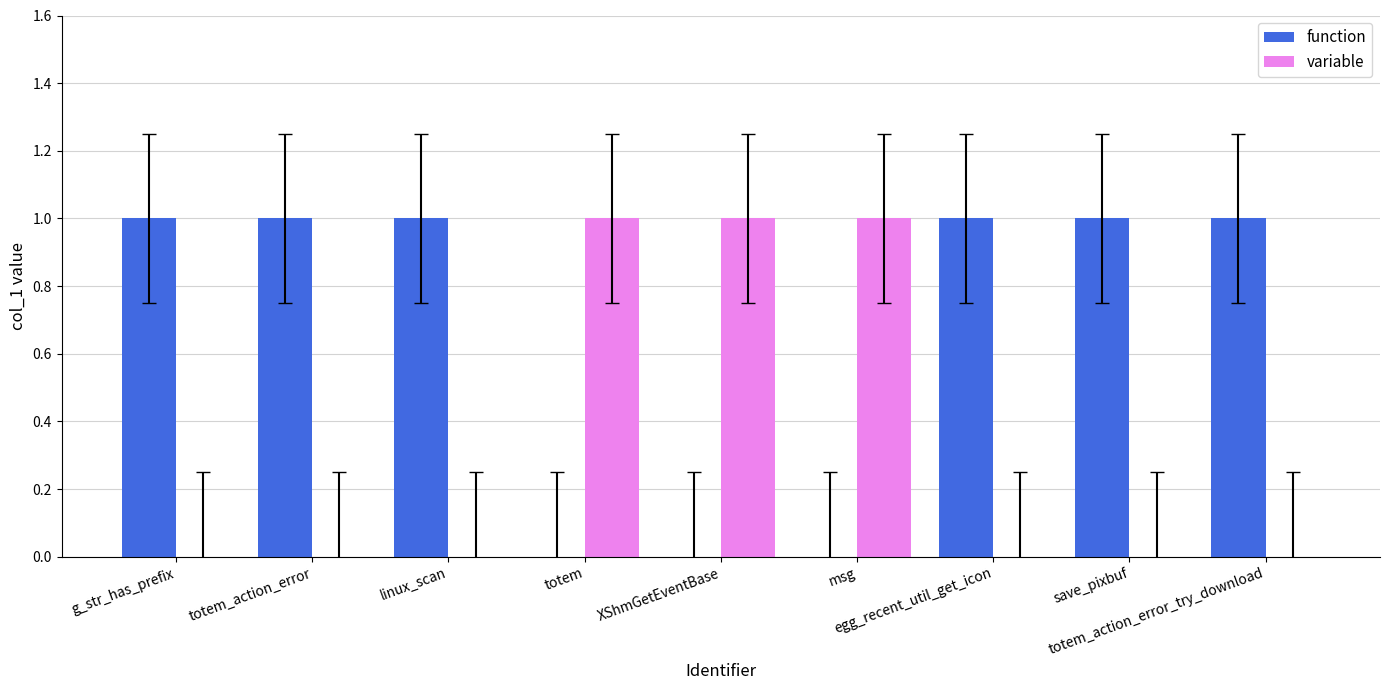

The value of function at totem_action_error is 0. True or false?

False